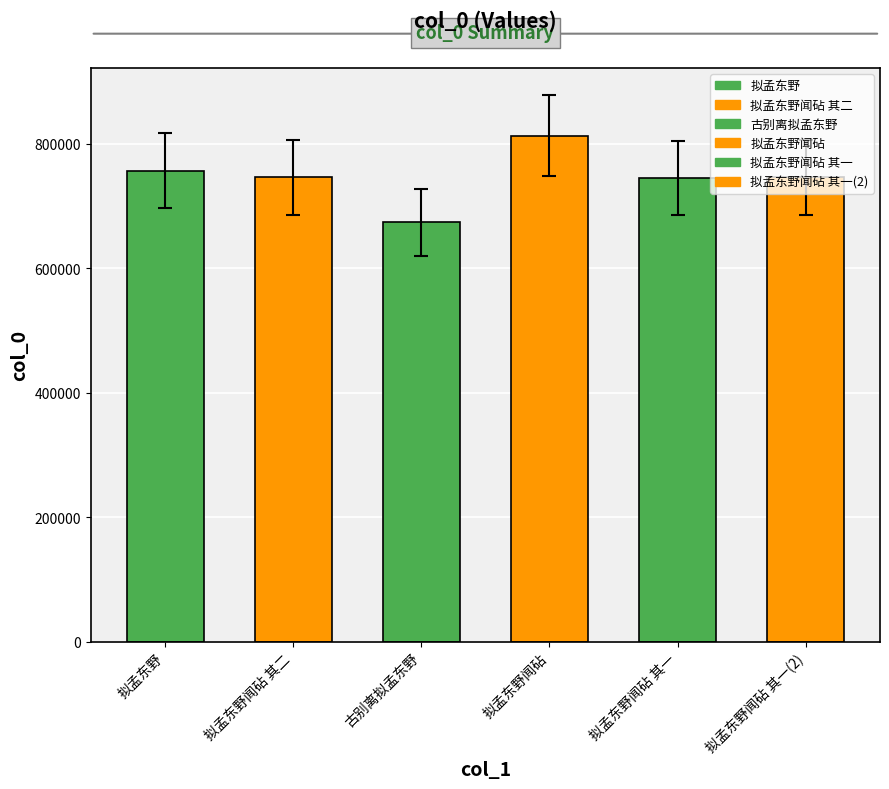

What is the average value?

746276